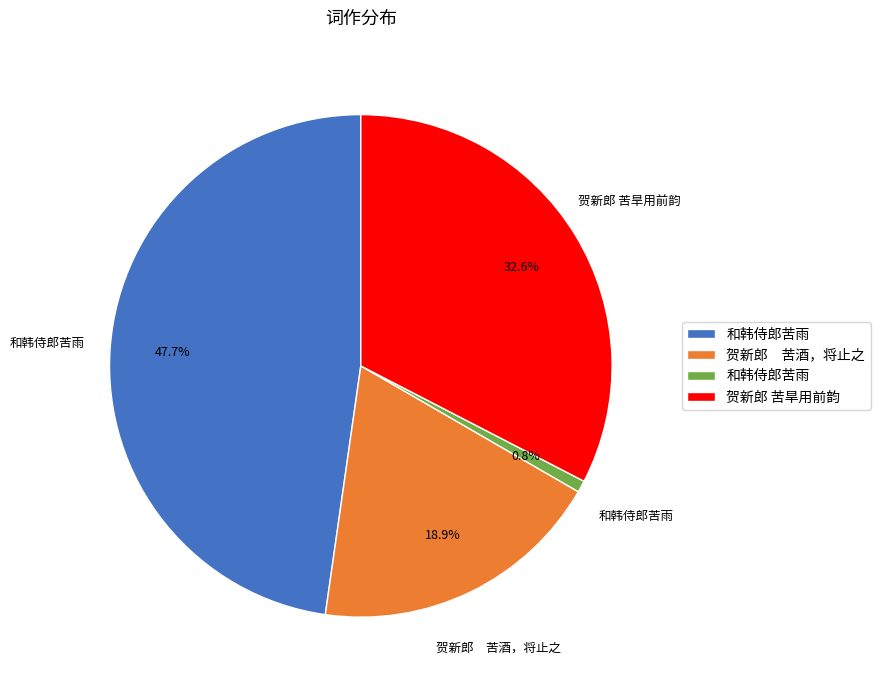

Does any single category account for the majority?

No